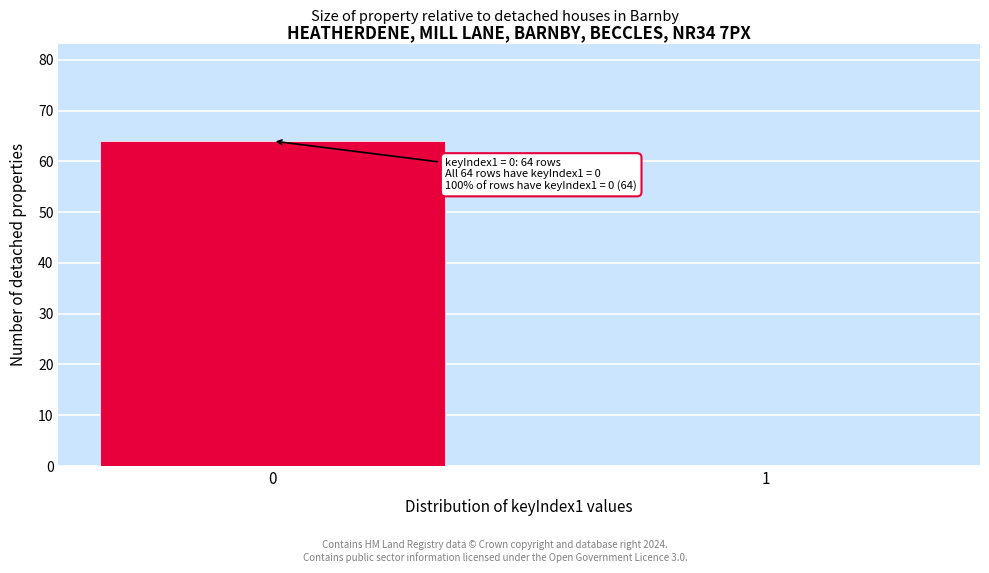

Reading left to right, what are all the values shown in this chart?

0=64	1=0